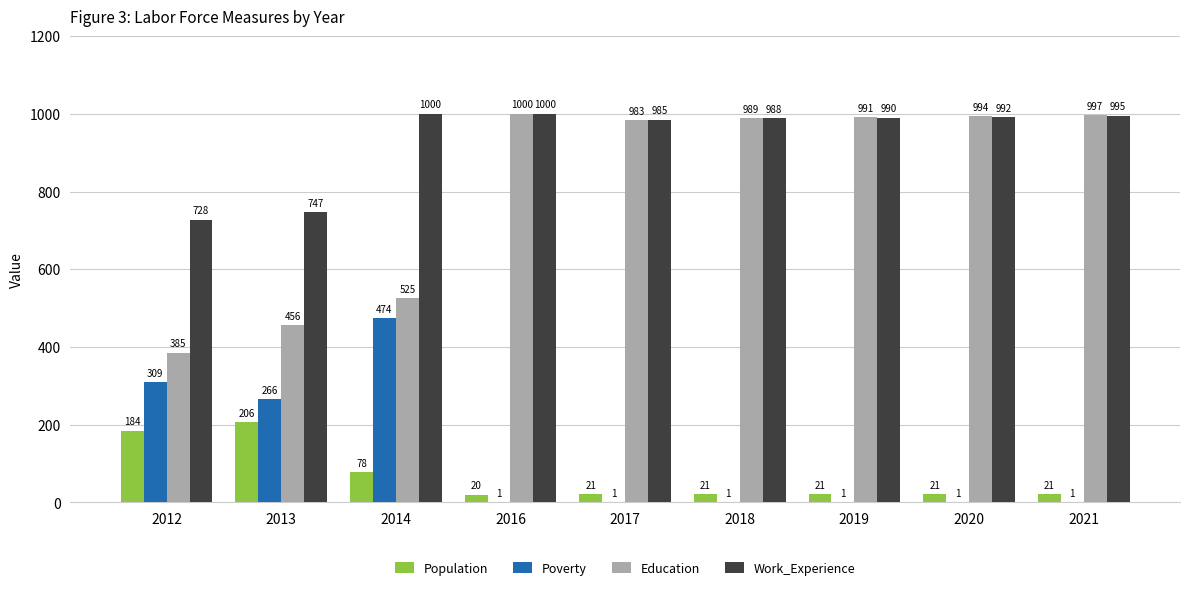

At which label does Population reach its peak?

2013